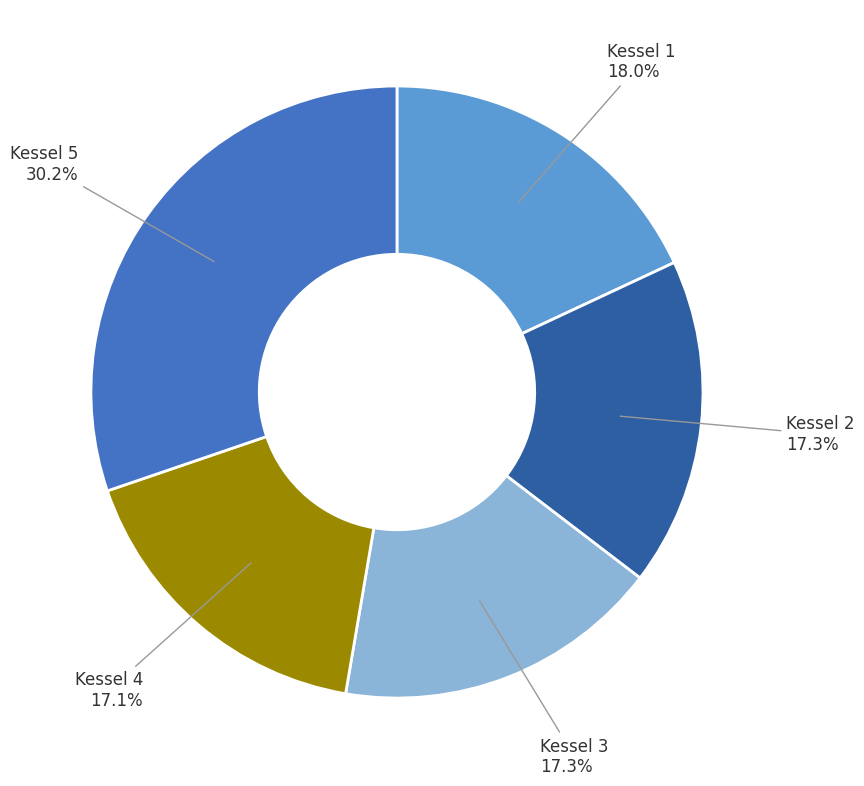

How many slices are in this pie chart?

5